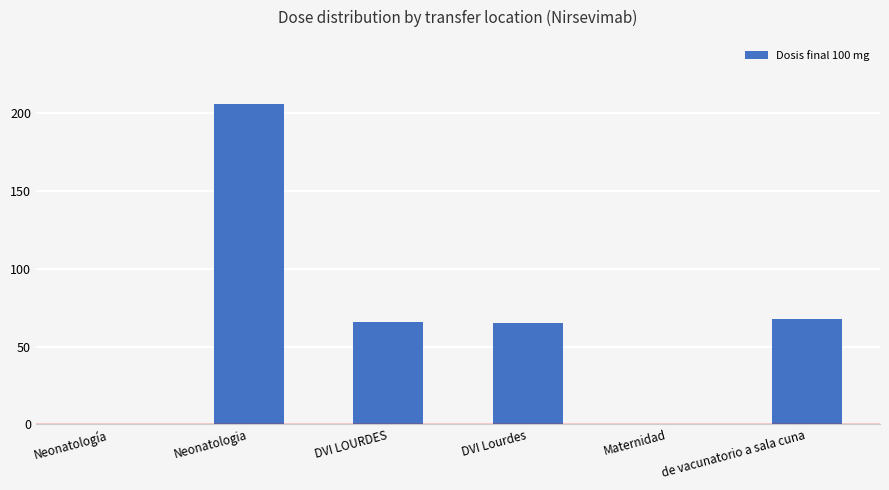

Is it true that the value at Neonatología is 120?

False